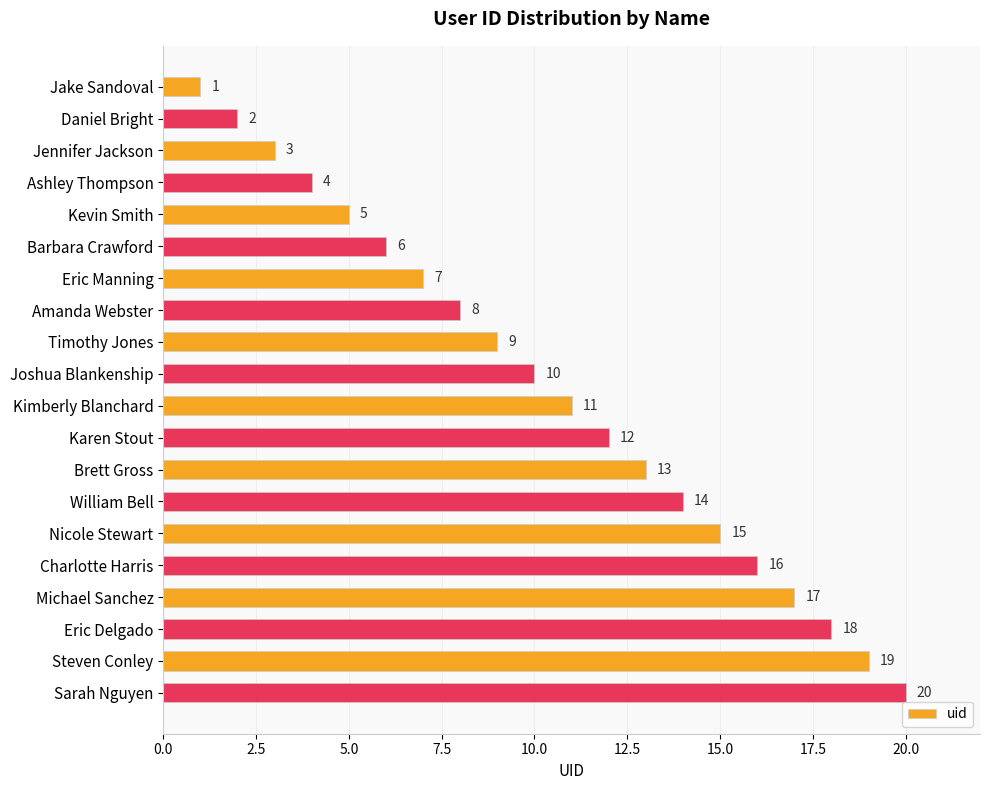

How many bars are there in total?

20